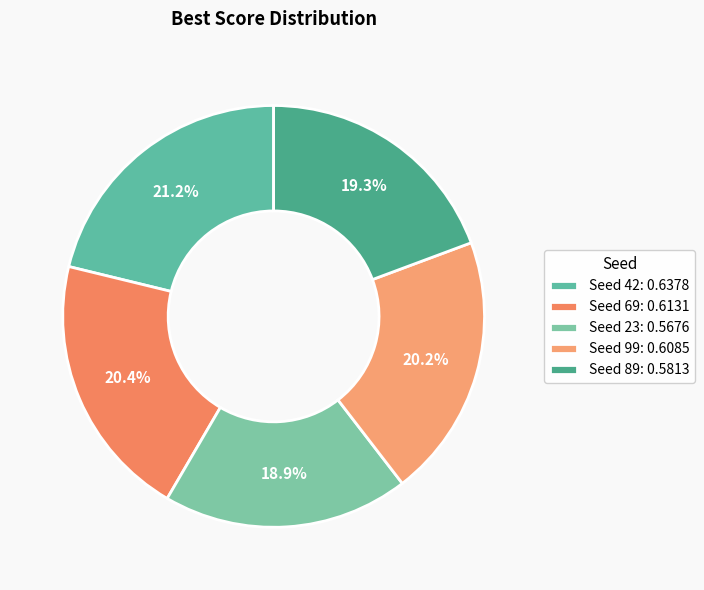

The Seed 99 slice represents 20% of the pie. True or false?

True